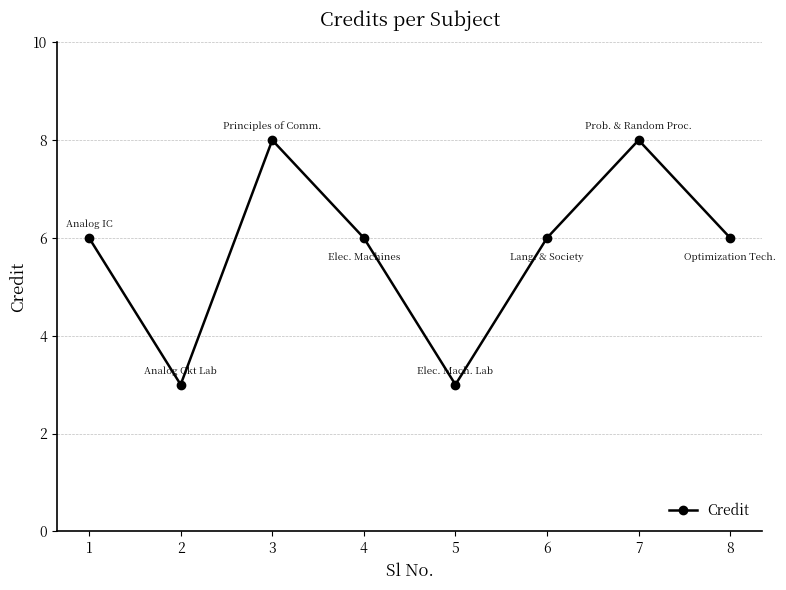

The chart shows a value of 3 at 8. True or false?

False